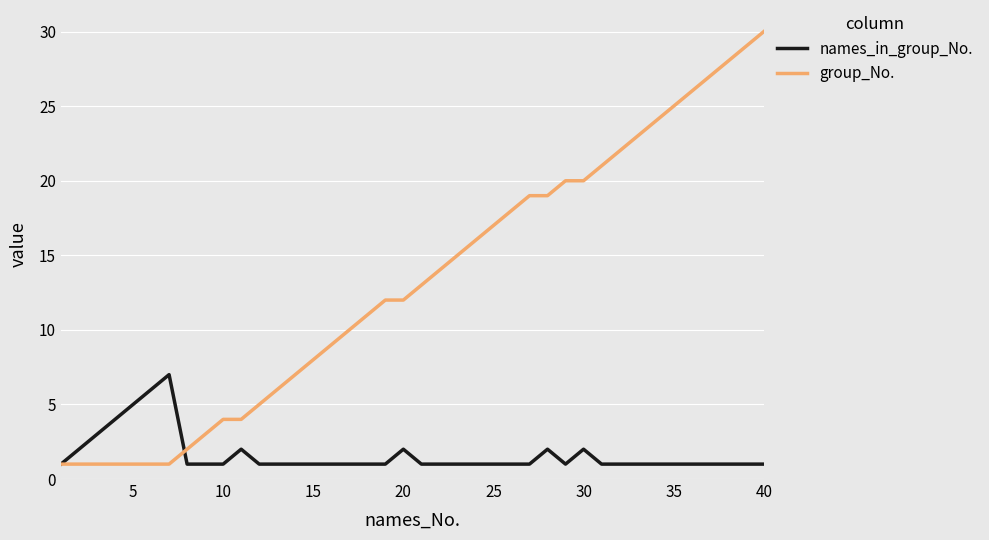

Does the chart have visible grid lines?

Yes